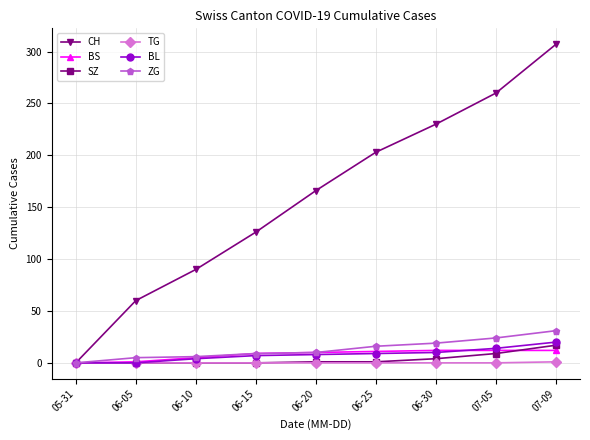

At which category is the sum across all series the highest?

07-09